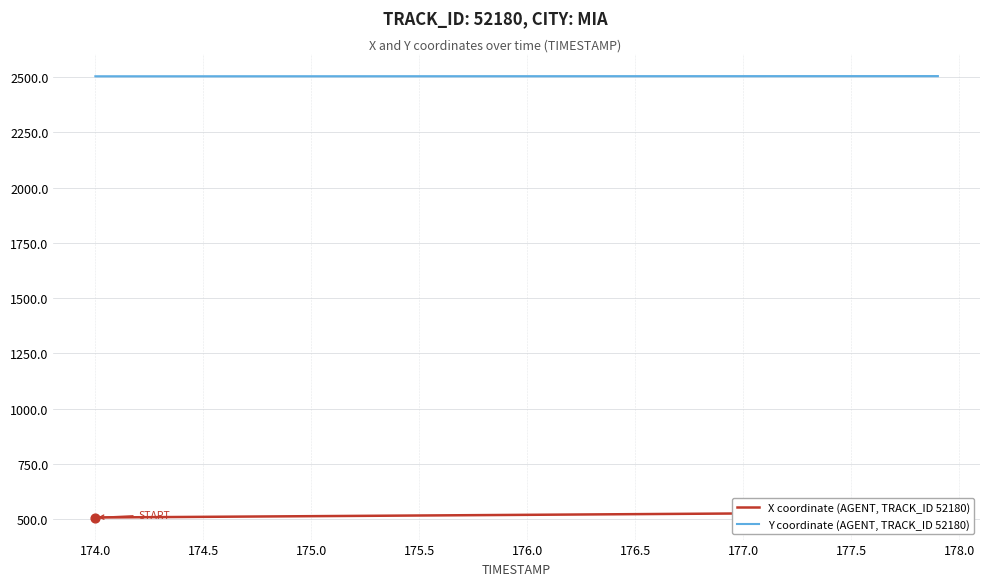

Which series reaches the minimum Y coordinate?

X coordinate (AGENT, TRACK_ID 52180)